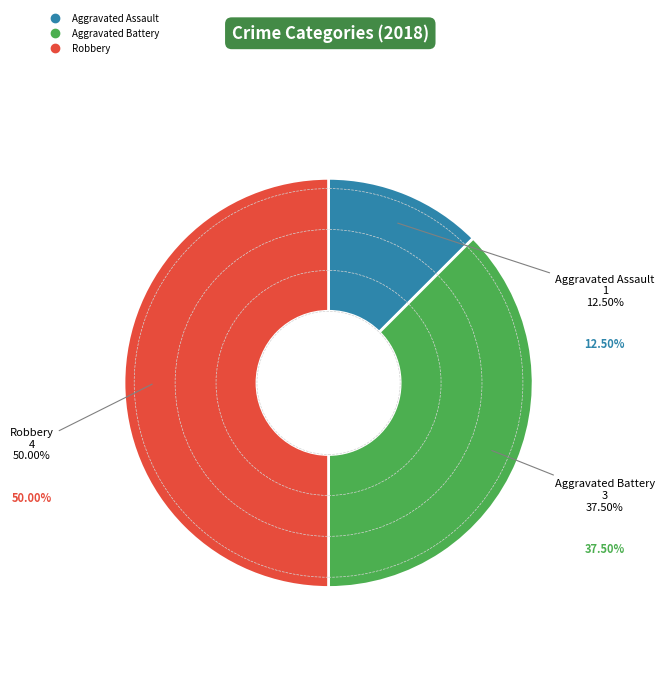

Which category has the biggest portion of the pie?

Robbery